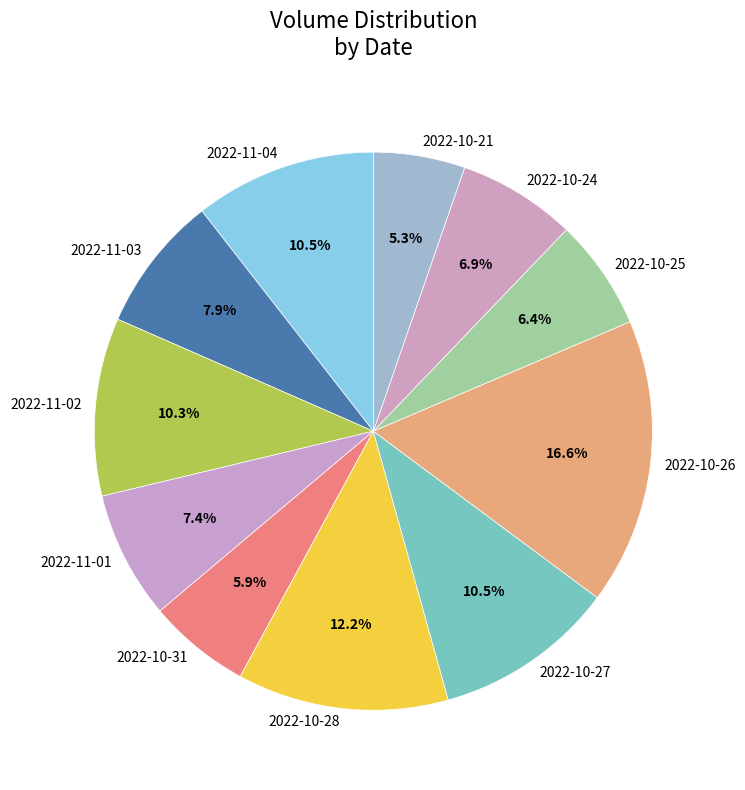

Do 2022-10-31 and 2022-10-26 together represent more than half of the pie?

No